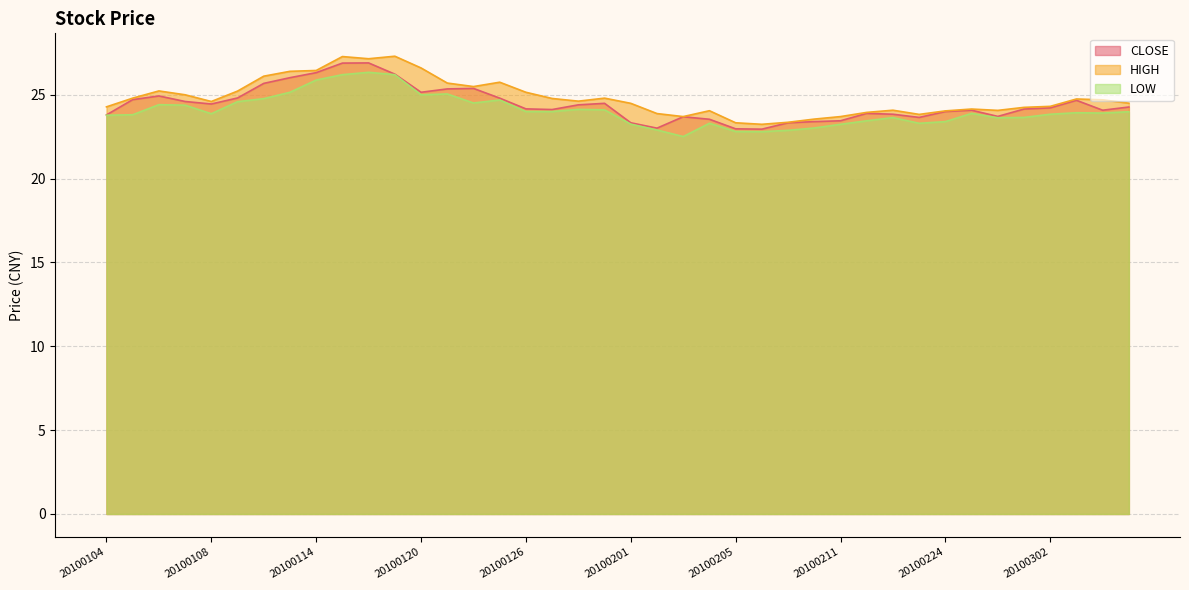

In LOW, how many points are lower than both neighbors (excluding endpoints)?

8